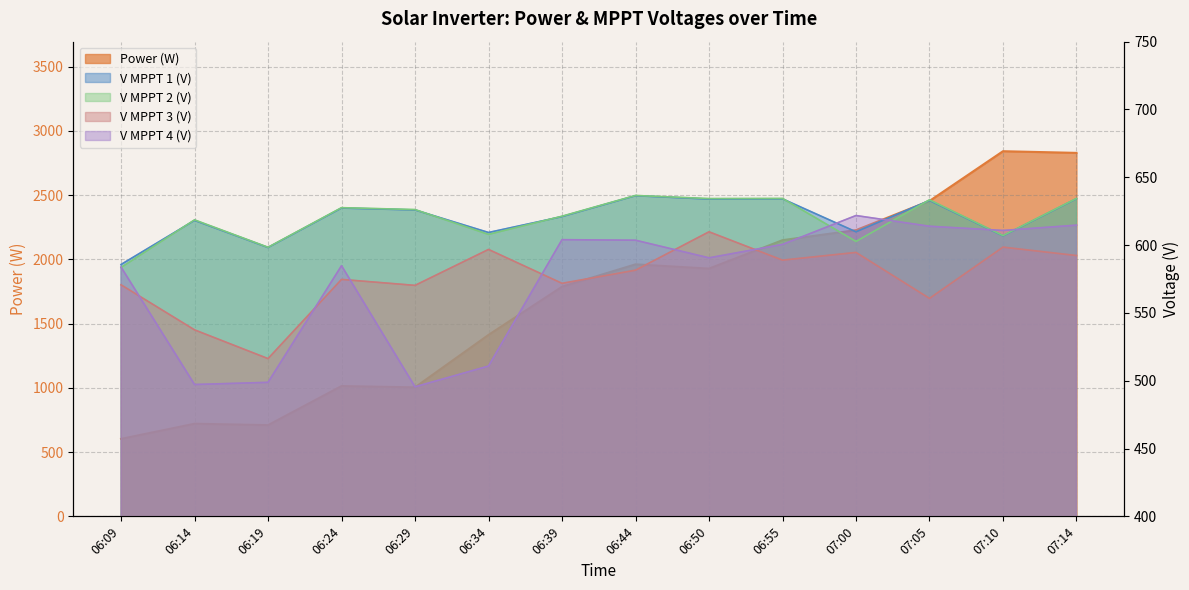

How many distinct data groups are displayed?

5